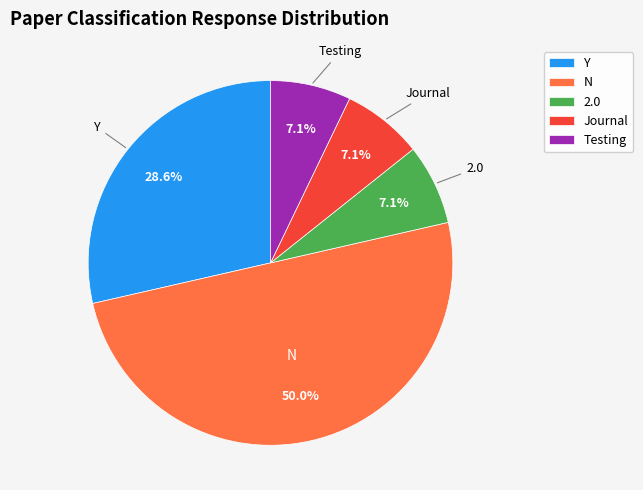

True or false: Y accounts for 29% of the total.

True